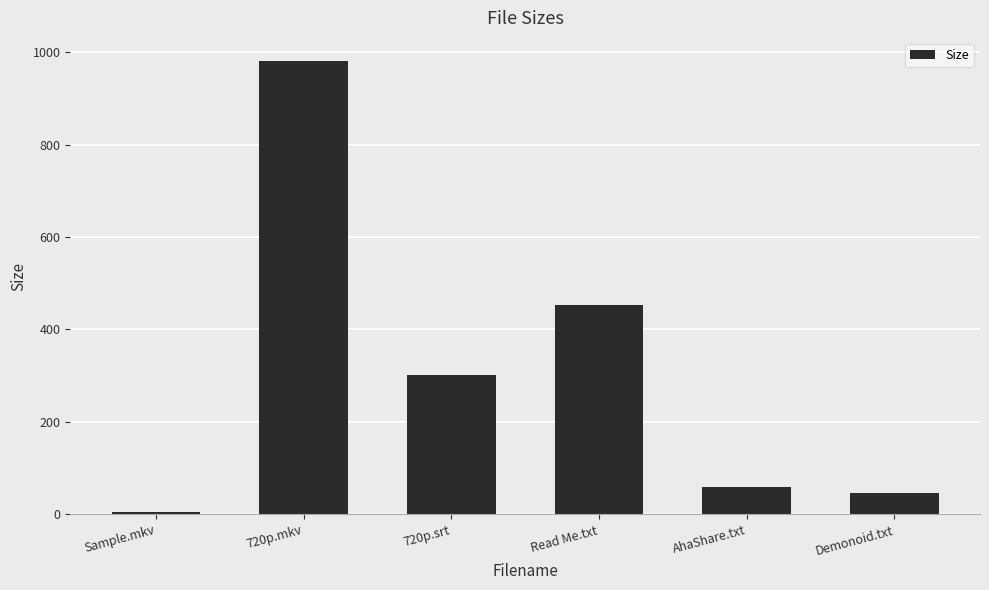

The value at 720p.srt is 301.1. True or false?

True